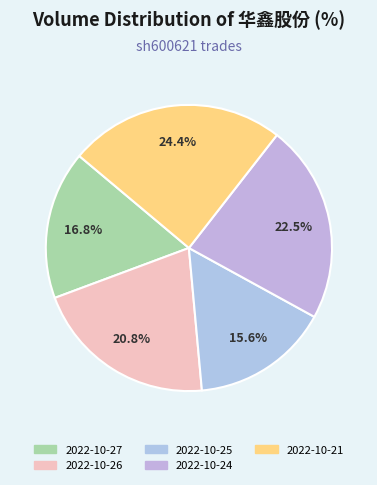

Combined, do 2022-10-25 and 2022-10-26 account for over 50%?

No